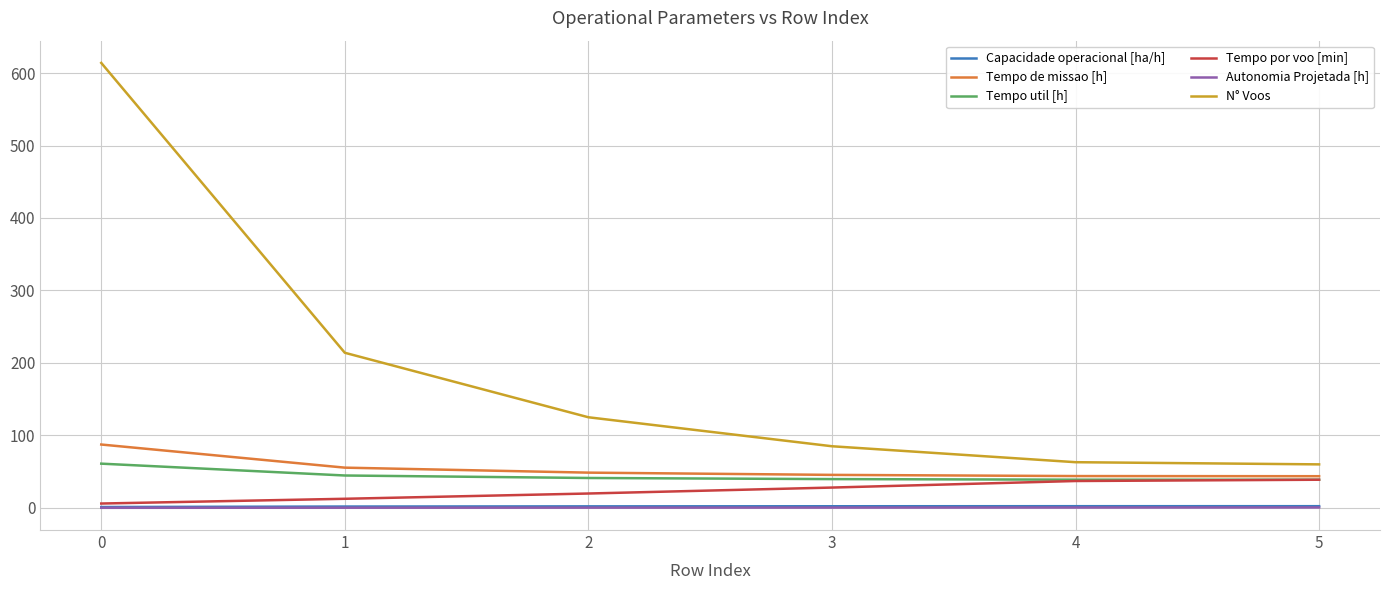

What is the maximum value for Tempo por voo [min]?

38.8